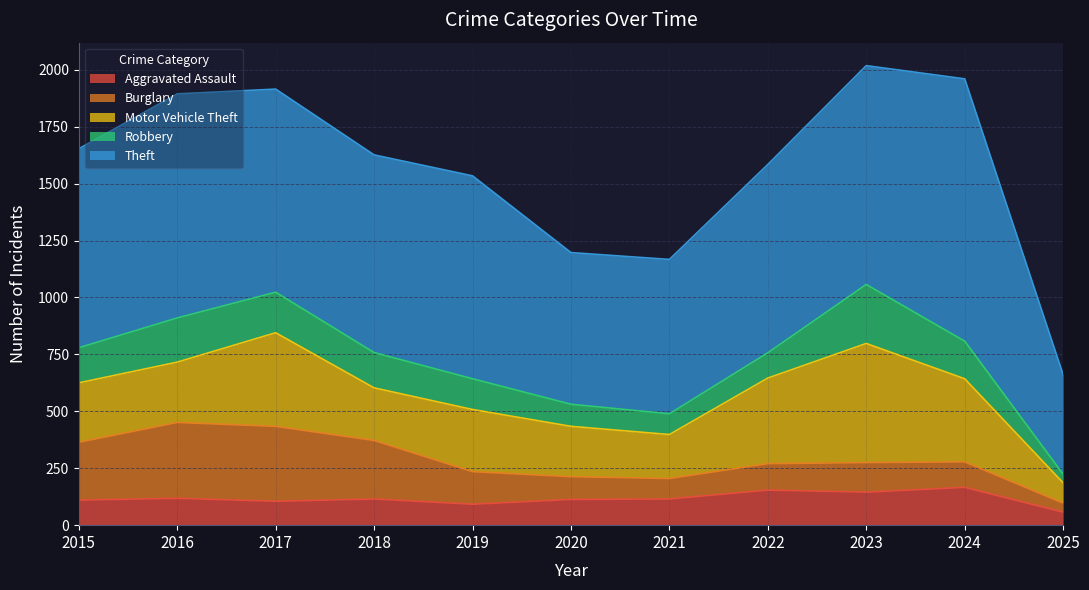

What is the total value across all series at 2017?

1915